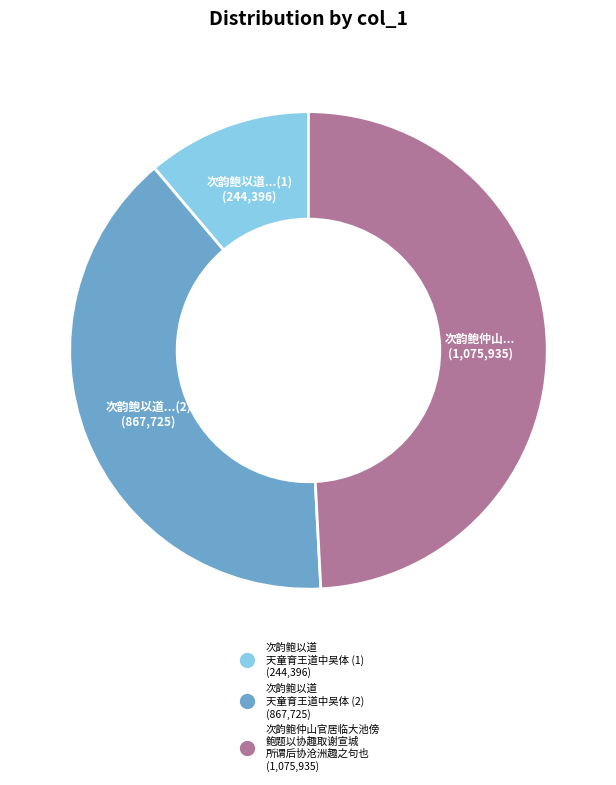

Does any single category account for the majority?

No